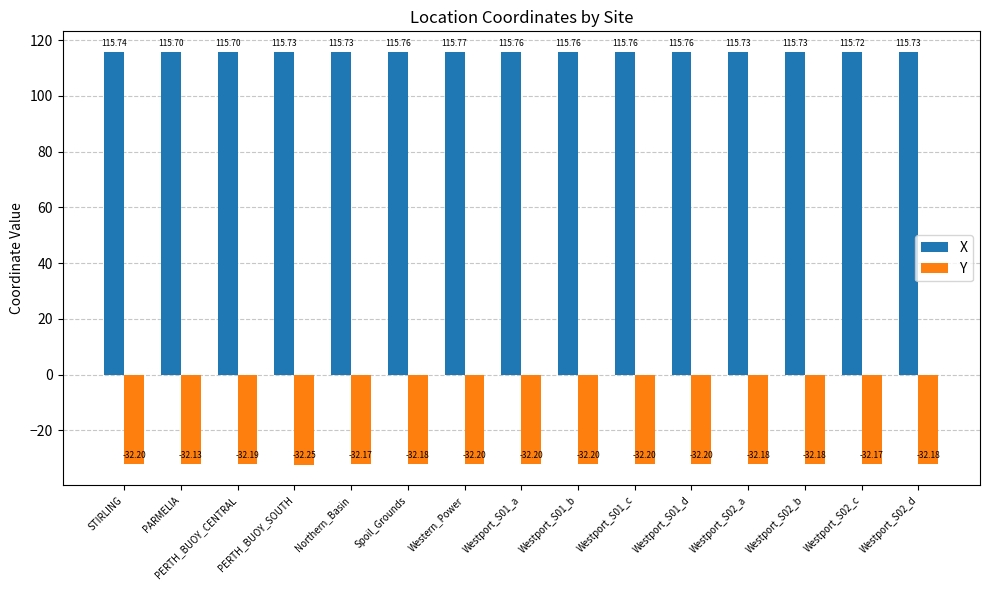

Which category has the highest value in the Y series?

PARMELIA